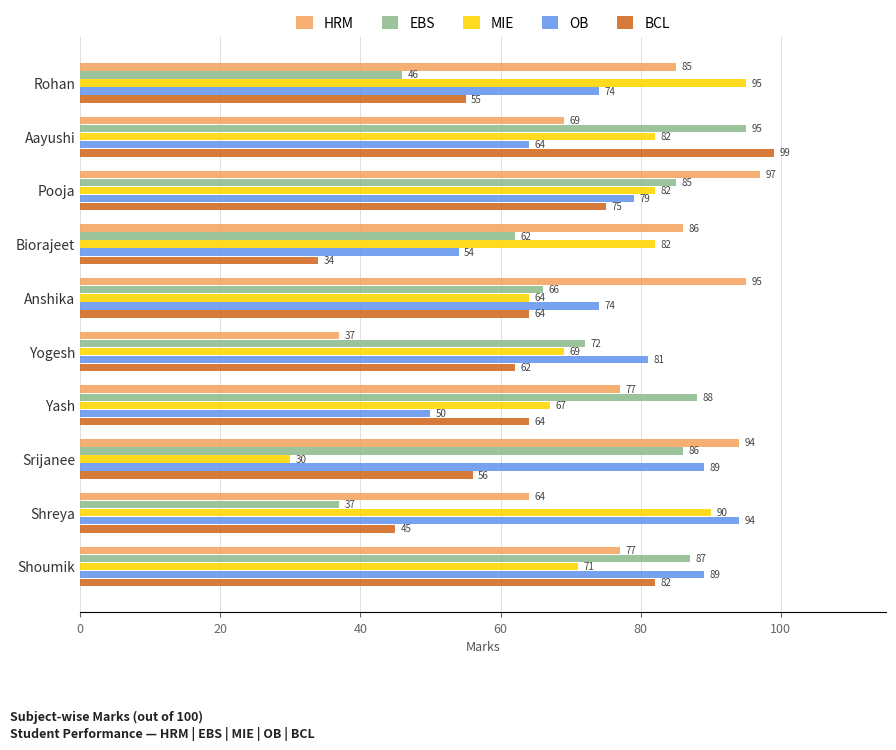

What is the minimum value for MIE?

30